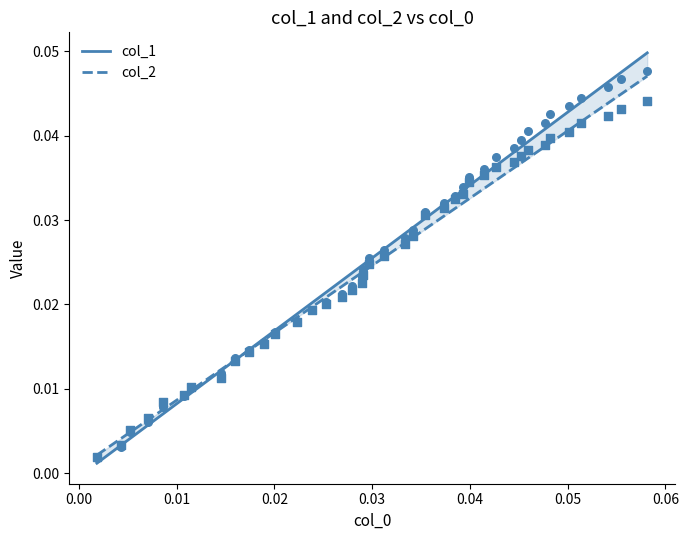

Is the value of col_2 at 32 greater than the value of col_1 at 24?

Yes